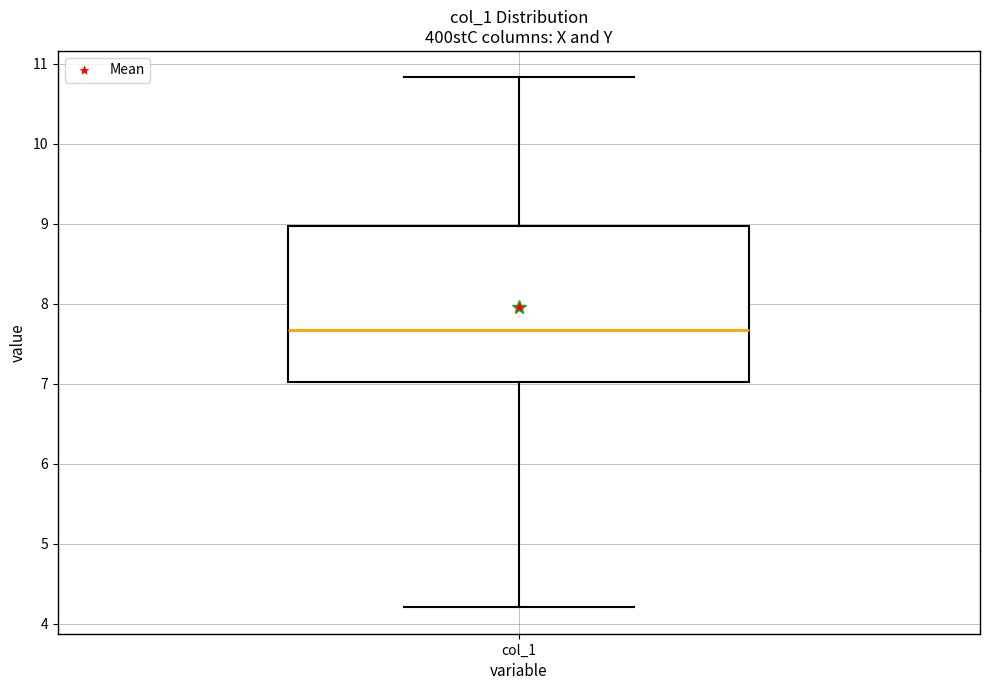

Where does the median line of the box for col_1 sit on the y-axis? The values are not printed on the chart, so give them approximately, as read against the axis.

7.7